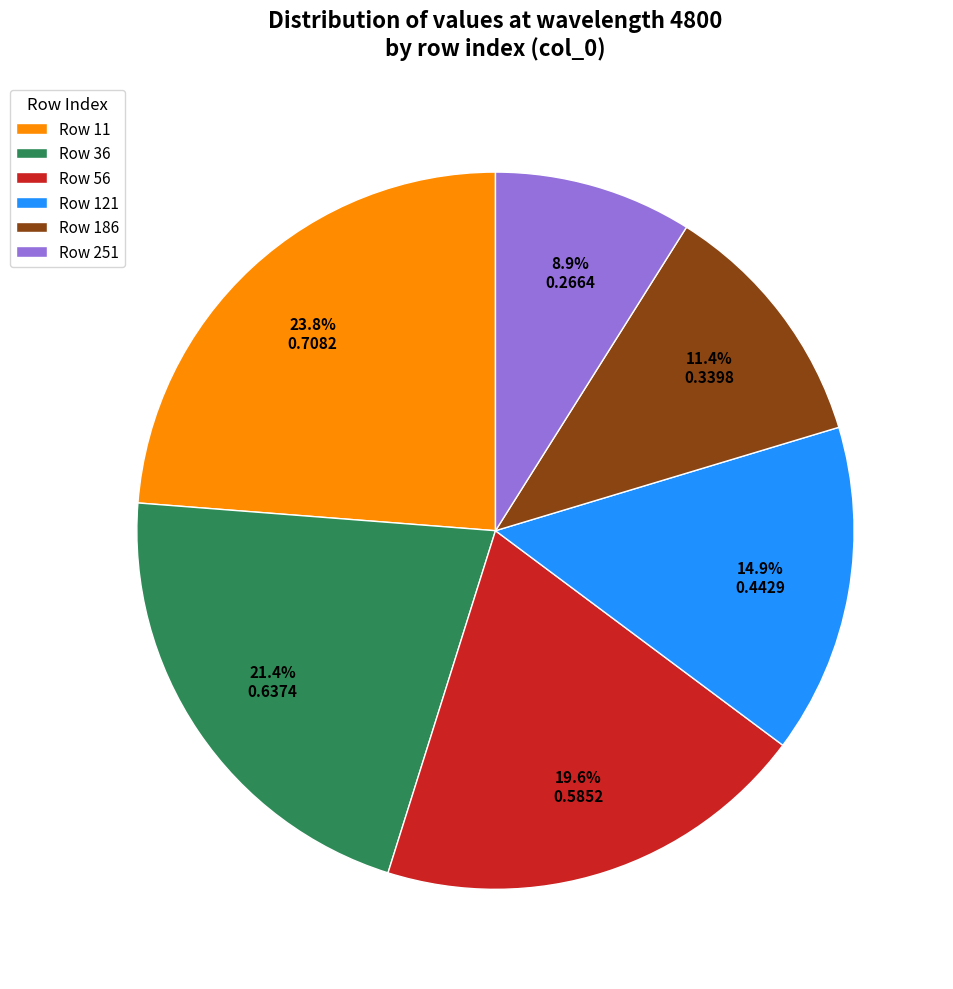

Does Row 121 represent more than half of the total?

No